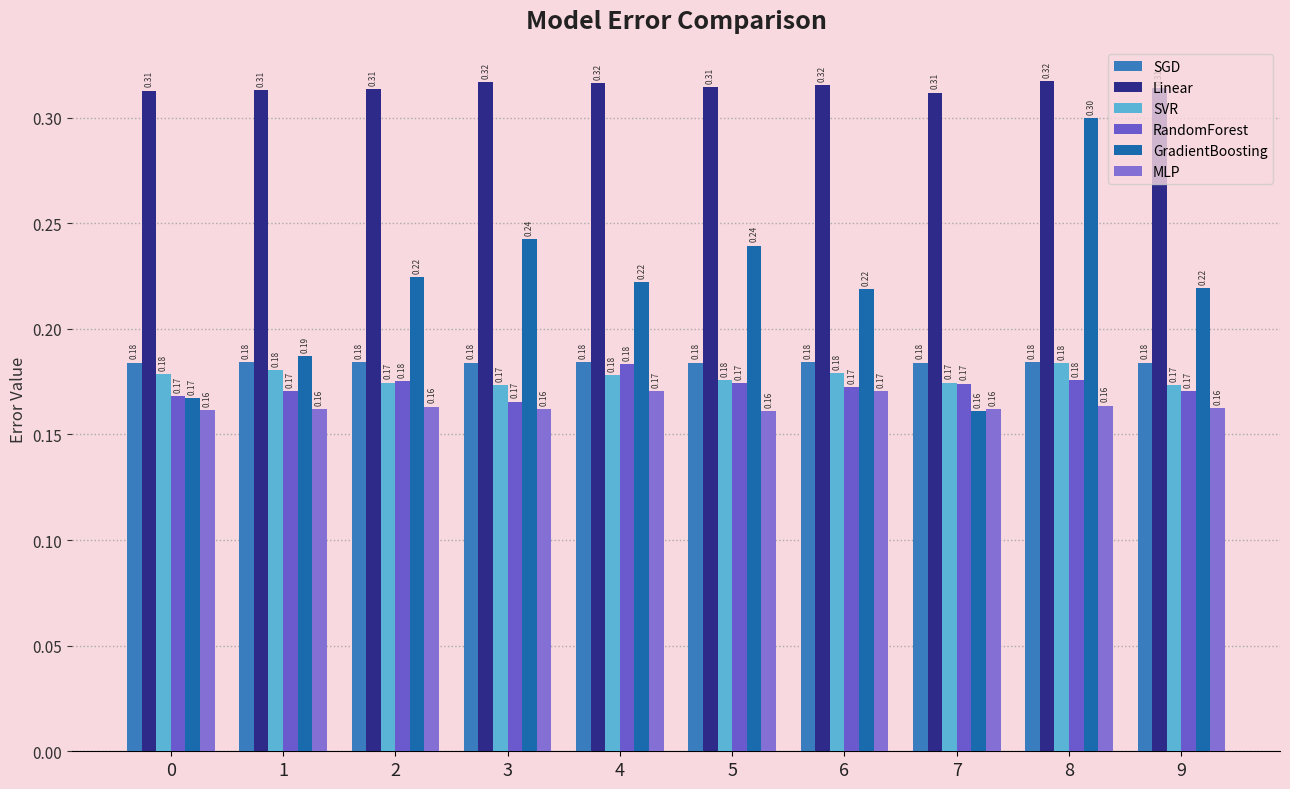

Reading left to right, transcribe all the data shown in this chart.

SGD: 0.2	0.2	0.2	0.2	0.2	0.2	0.2	0.2	0.2	0.2
Linear: 0.3	0.3	0.3	0.3	0.3	0.3	0.3	0.3	0.3	0.3
SVR: 0.2	0.2	0.2	0.2	0.2	0.2	0.2	0.2	0.2	0.2
RandomForest: 0.2	0.2	0.2	0.2	0.2	0.2	0.2	0.2	0.2	0.2
GradientBoosting: 0.2	0.2	0.2	0.2	0.2	0.2	0.2	0.2	0.3	0.2
MLP: 0.2	0.2	0.2	0.2	0.2	0.2	0.2	0.2	0.2	0.2